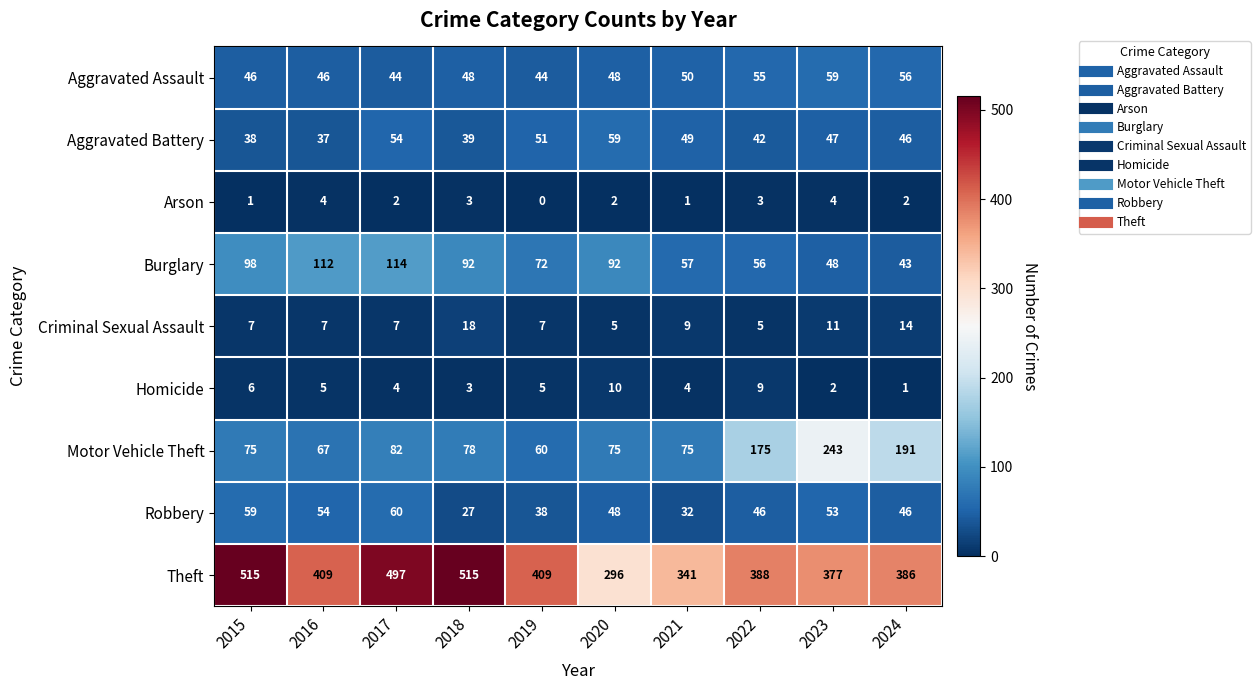

What is the average value of the Aggravated Assault series?

50